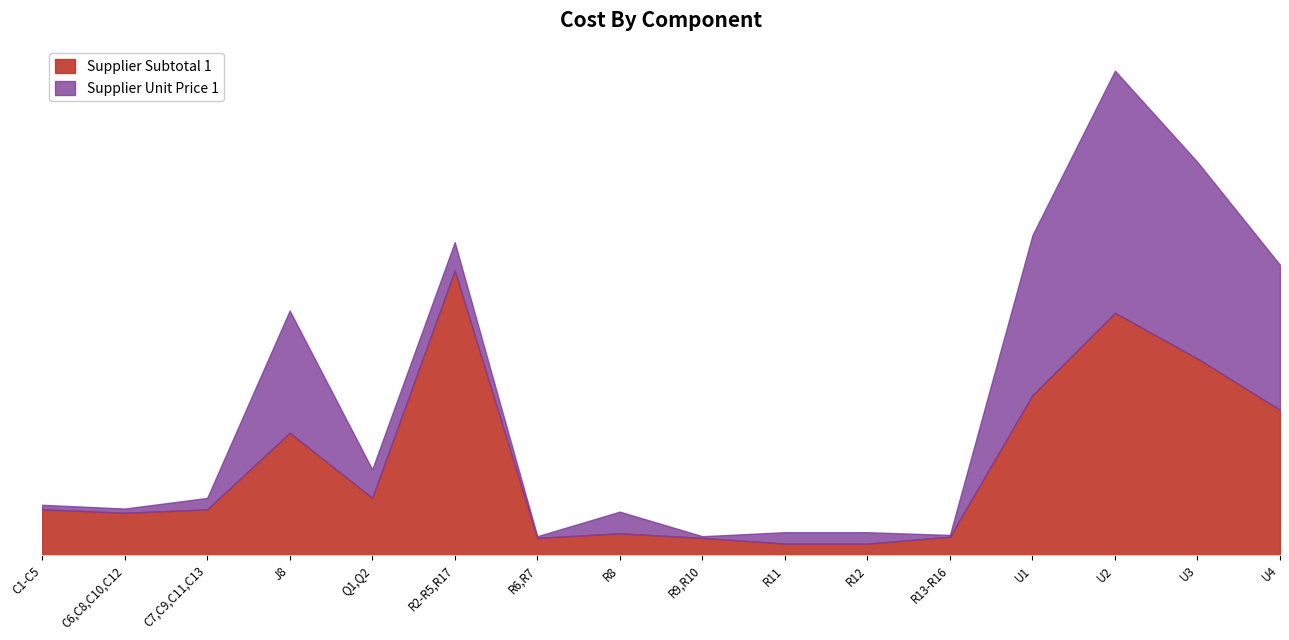

Reading left to right, transcribe all the data shown in this chart.

0.4	0.4	0.4	1.1	0.5	2.5	0.1	0.2	0.1	0.1	0.1	0.2	1.4	2.1	1.7	1.3